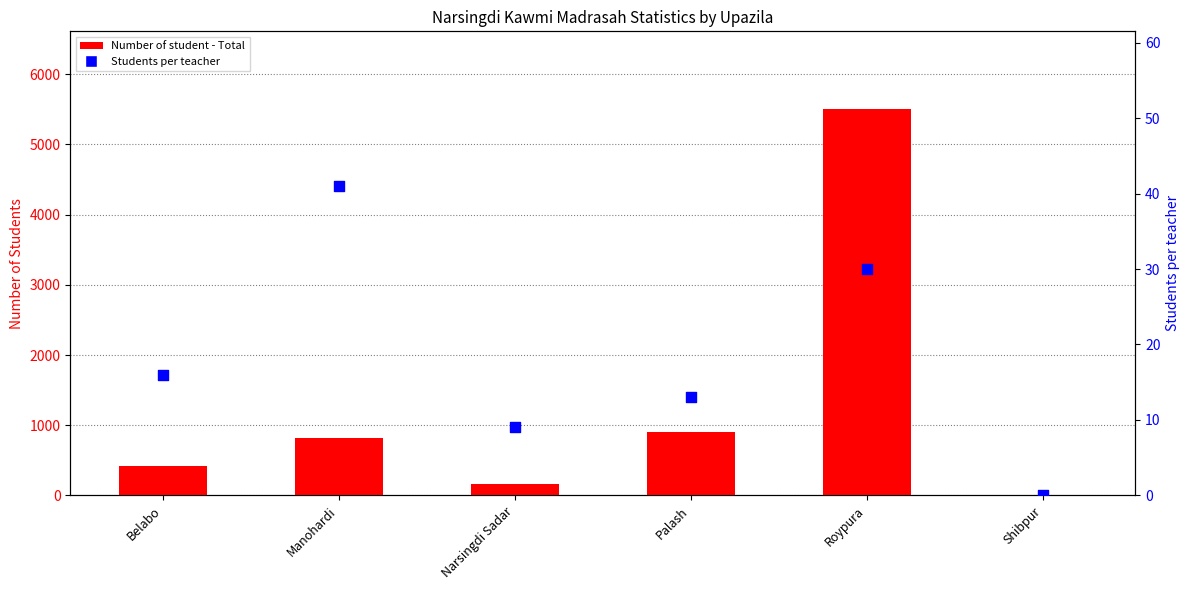

Is the value of Students per teacher at Belabo greater than the value of Number of student - Total at Shibpur?

Yes